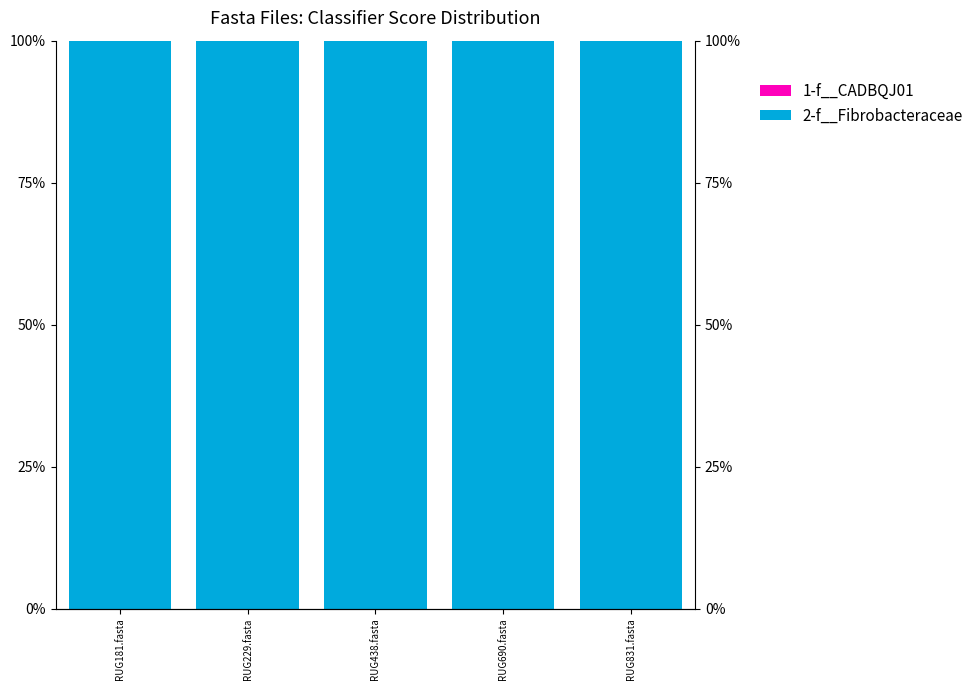

Does the chart contain any negative values?

No